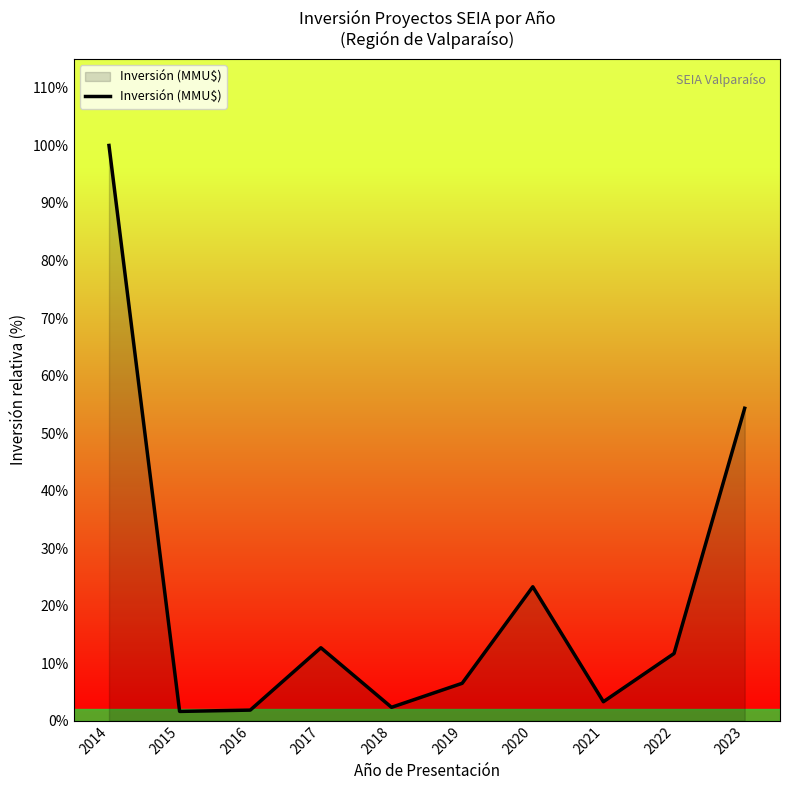

Where does the data first go above 65000?

2014